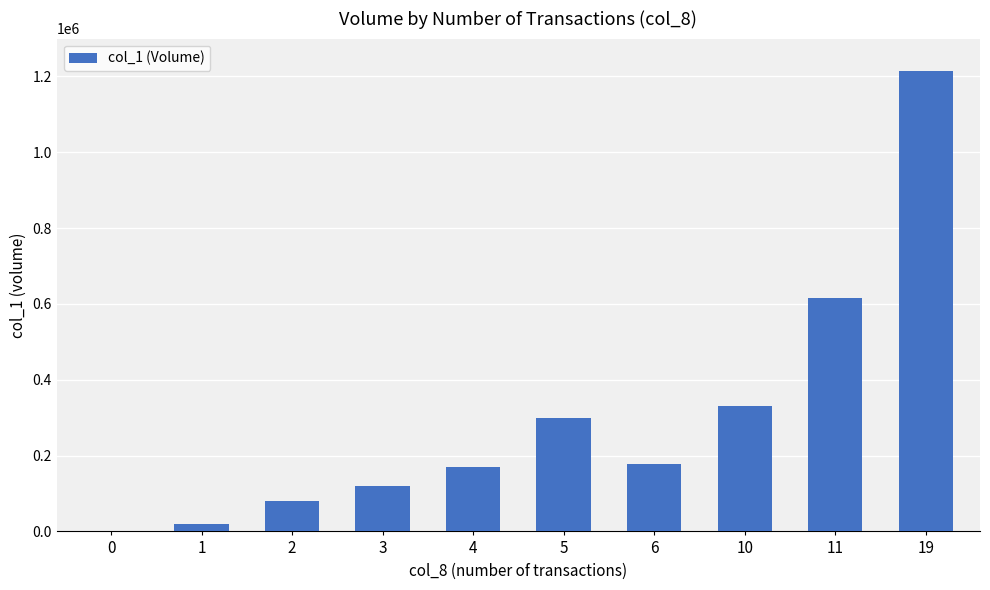

What is the sum of all values?

3029000